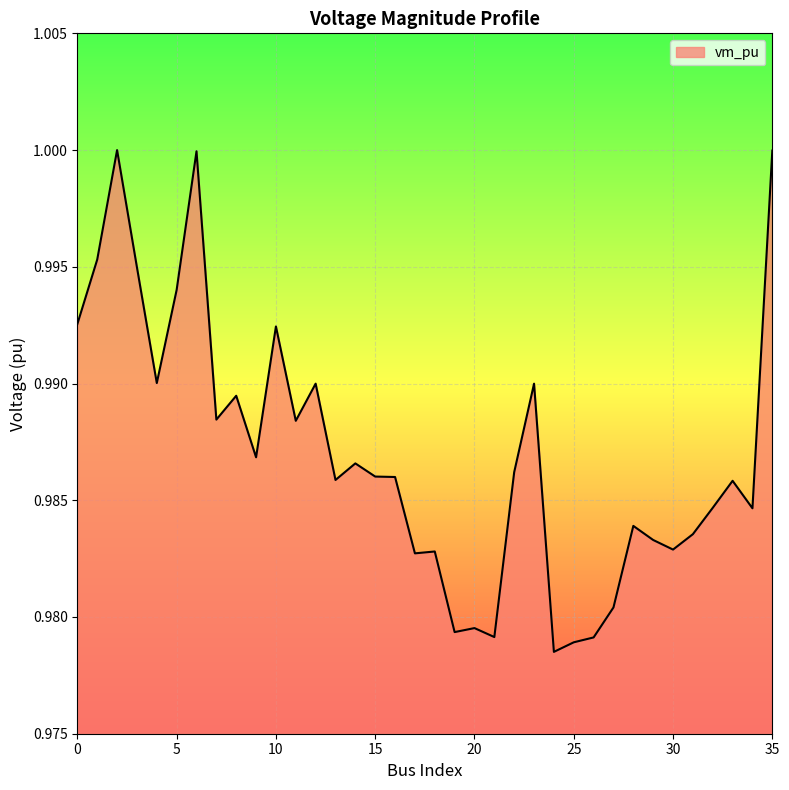

How many lines are shown in the chart?

1